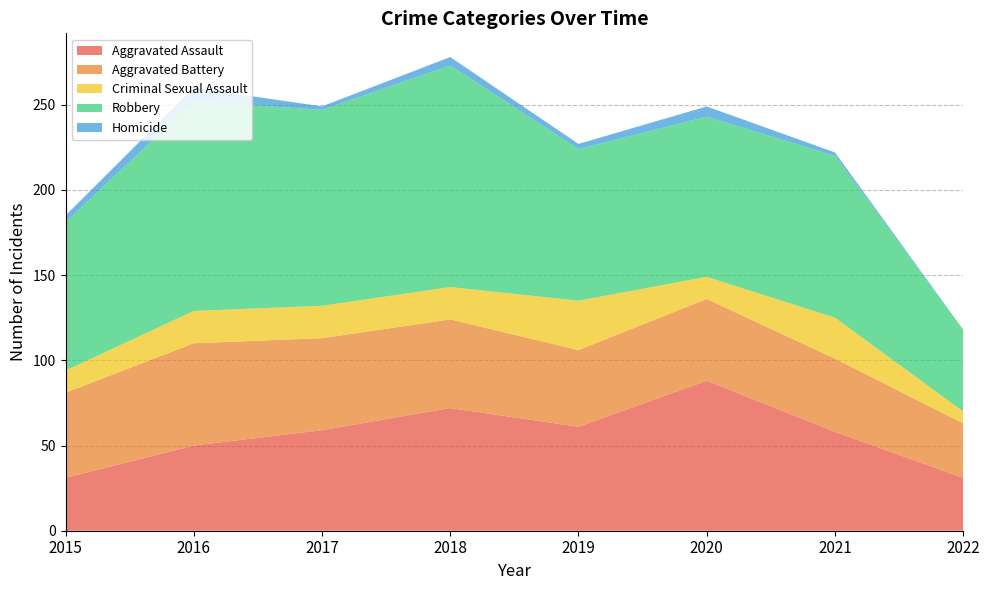

Reading left to right, extract all data points from this chart.

Aggravated Assault: 31	50	59	72	61	88	58	31
Aggravated Battery: 50	60	54	52	45	48	43	32
Criminal Sexual Assault: 13	19	19	19	29	13	24	7
Robbery: 87	123	115	130	89	94	95	48
Homicide: 4	8	2	5	3	6	2	0